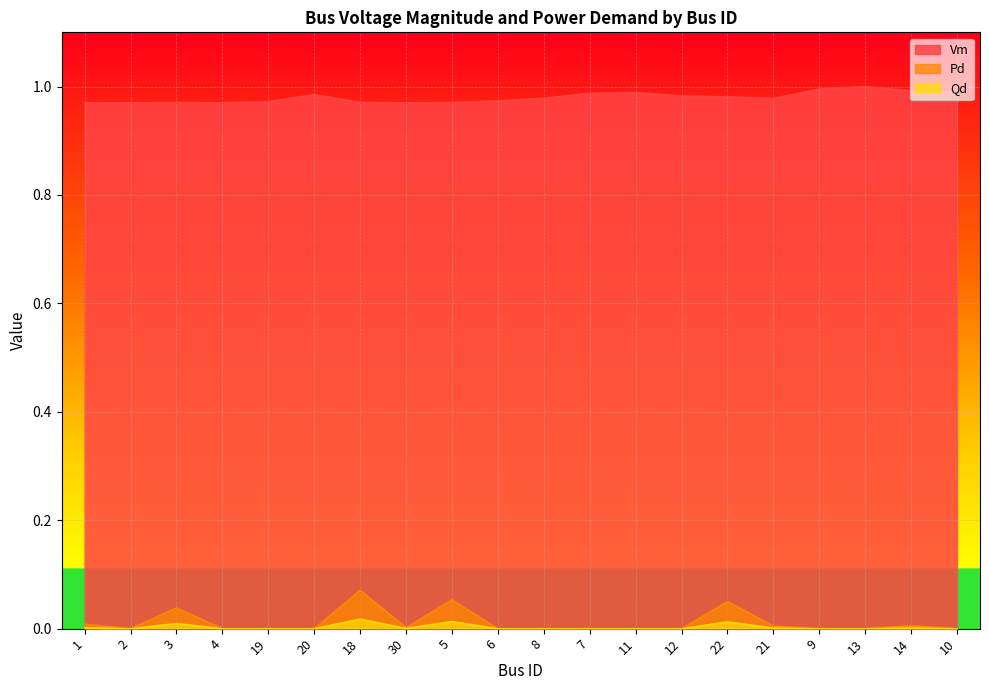

Count the number of data series in this chart.

3